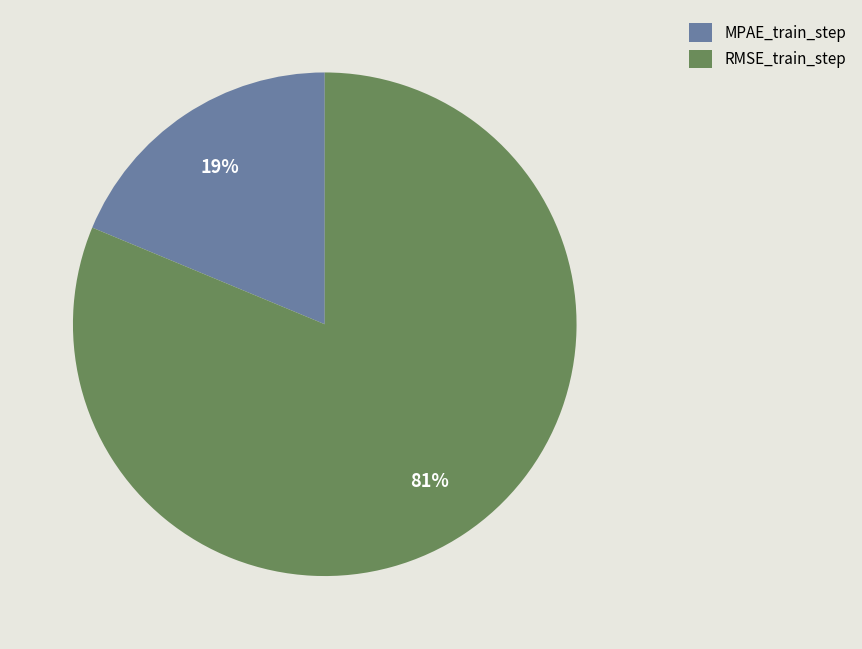

Which category has the smallest portion of the pie?

MPAE_train_step